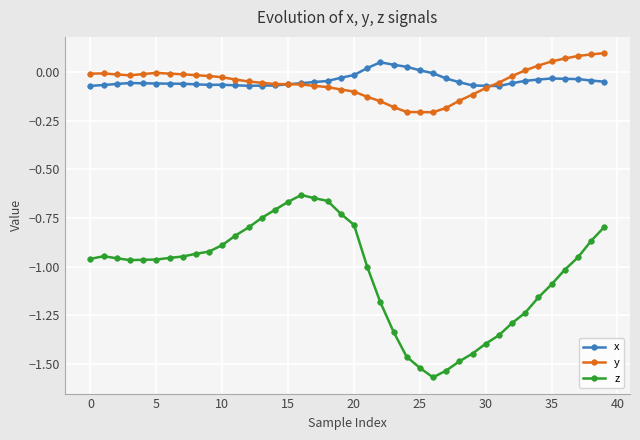

True or false: z and x cross at least once.

False